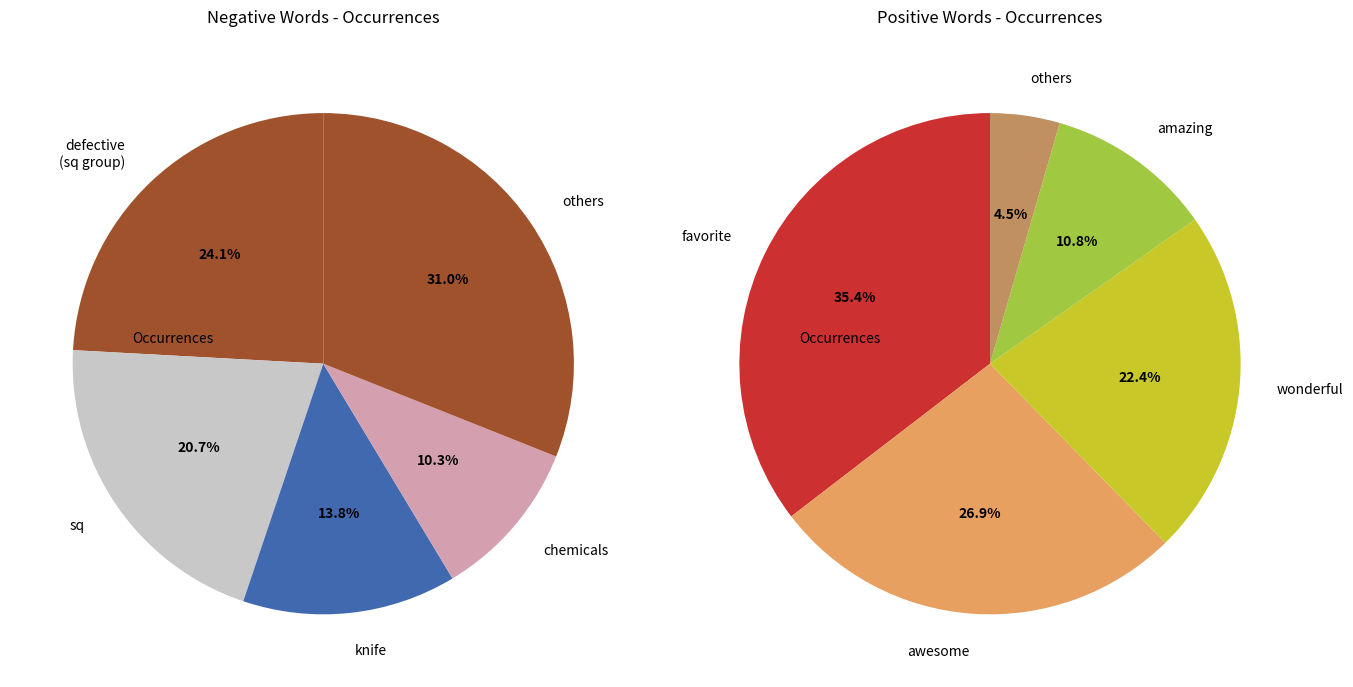

Which series has the widest spread of values?

positive_values